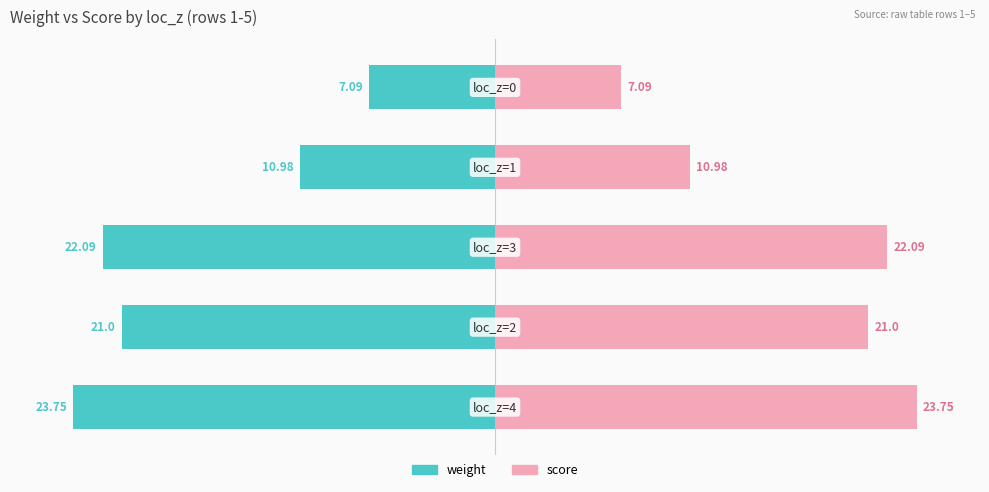

At which label does weight reach its peak?

4